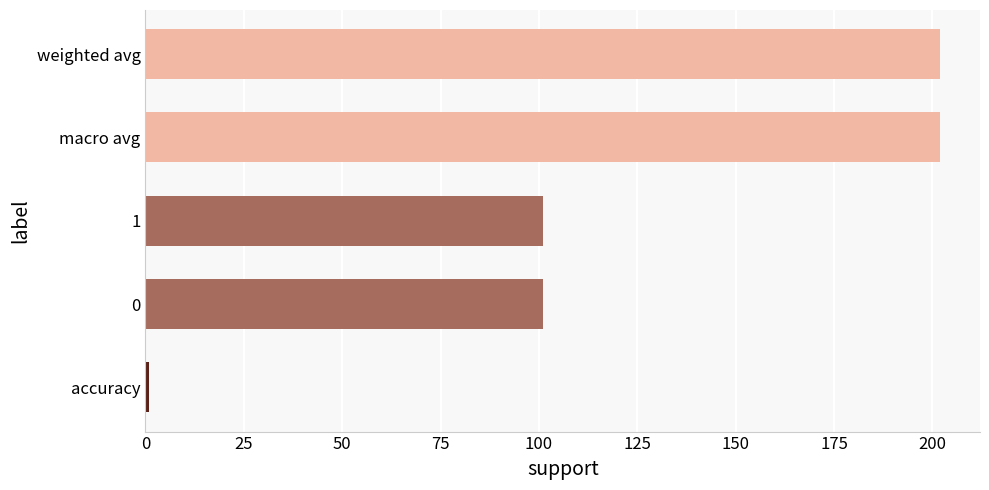

How many series are shown in this chart?

1